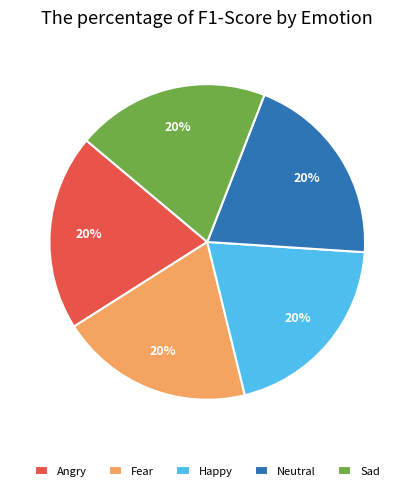

To the nearest percent, what is the combined percentage of Angry and Sad?

40%